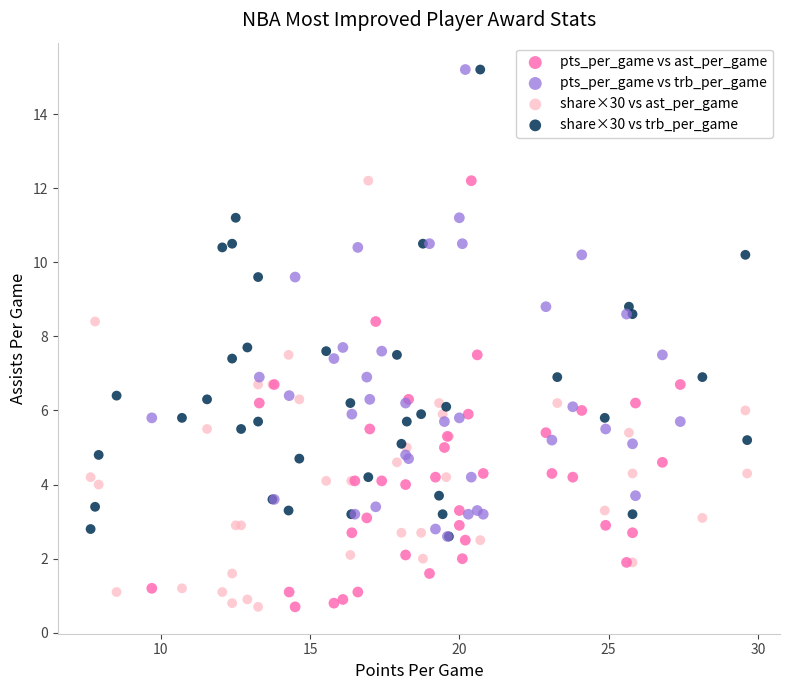

What are all the series names shown in the legend?

pts_per_game vs ast_per_game, pts_per_game vs trb_per_game, share×30 vs ast_per_game, share×30 vs trb_per_game